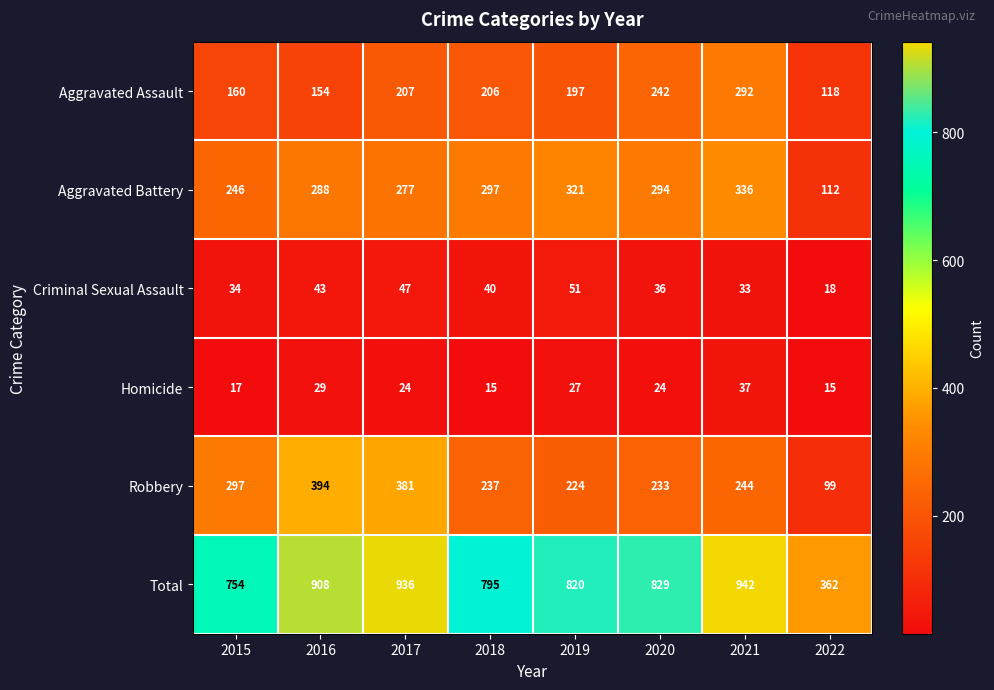

Rank the series by their maximum value, from highest to lowest.

Total, Robbery, Aggravated Battery, Aggravated Assault, Criminal Sexual Assault, Homicide